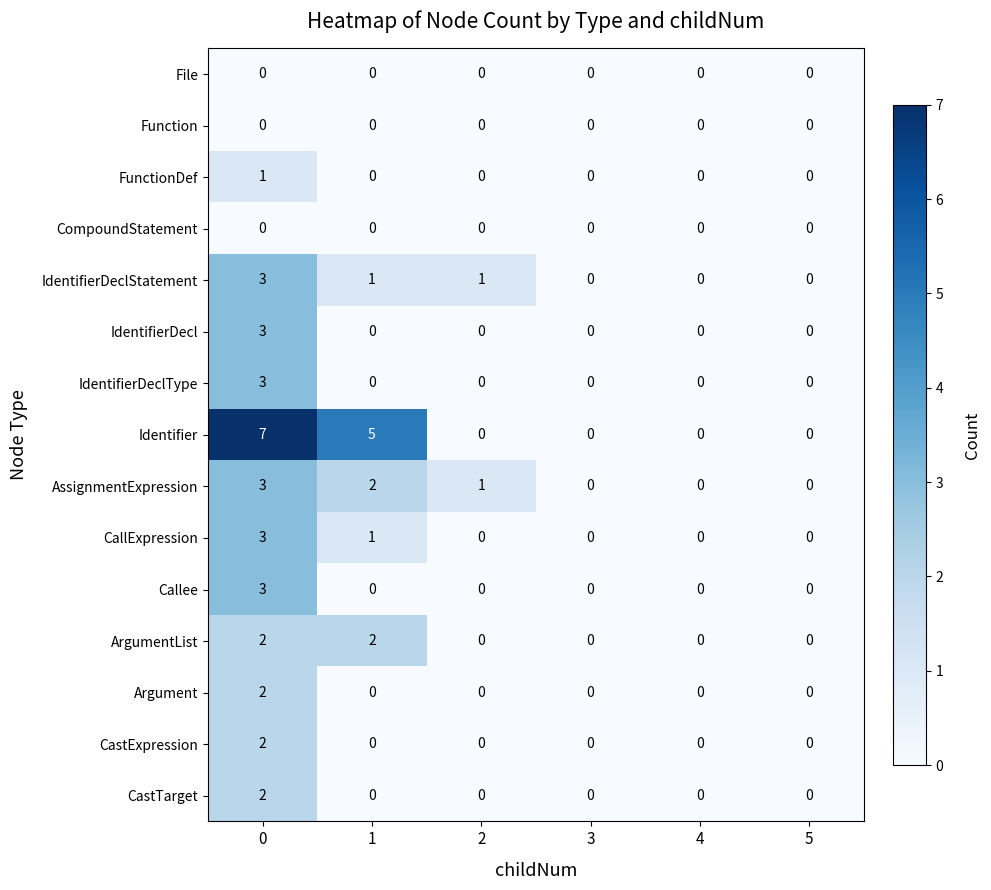

At how many categories does at least one series exceed 3?

2